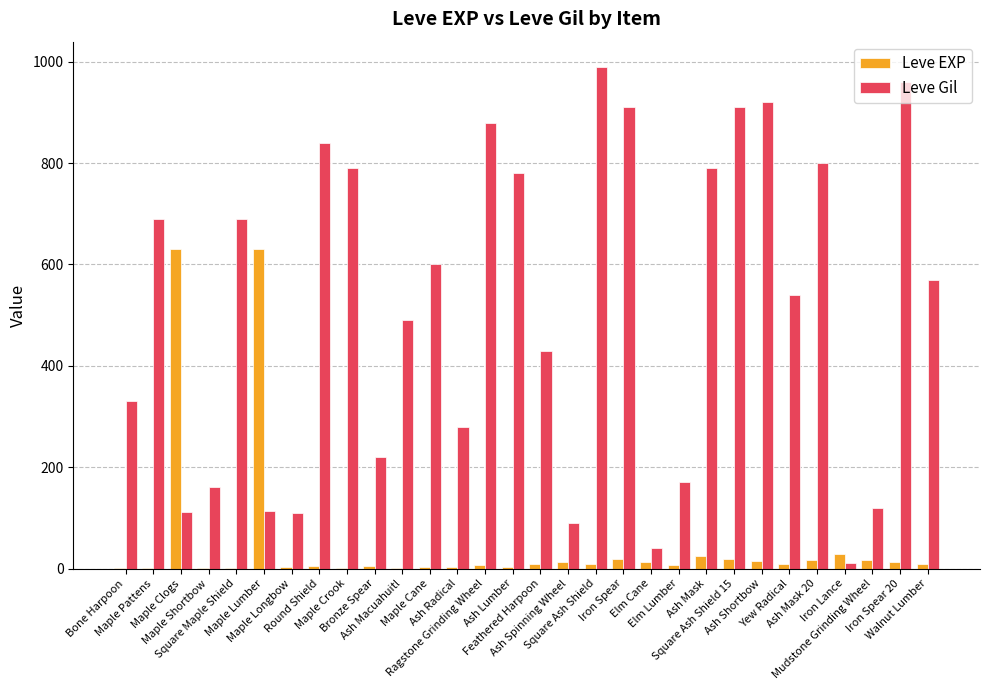

Which category has the highest value in the Leve Gil series?

Square Ash Shield